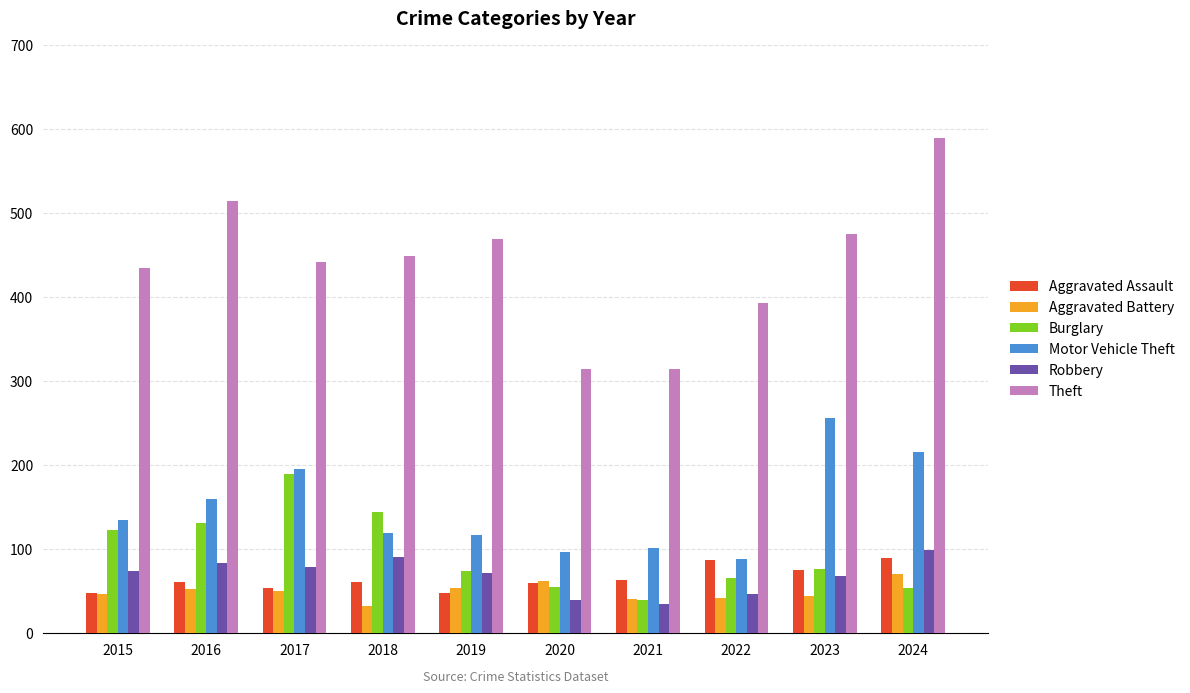

At which category is the sum across all series the highest?

2024